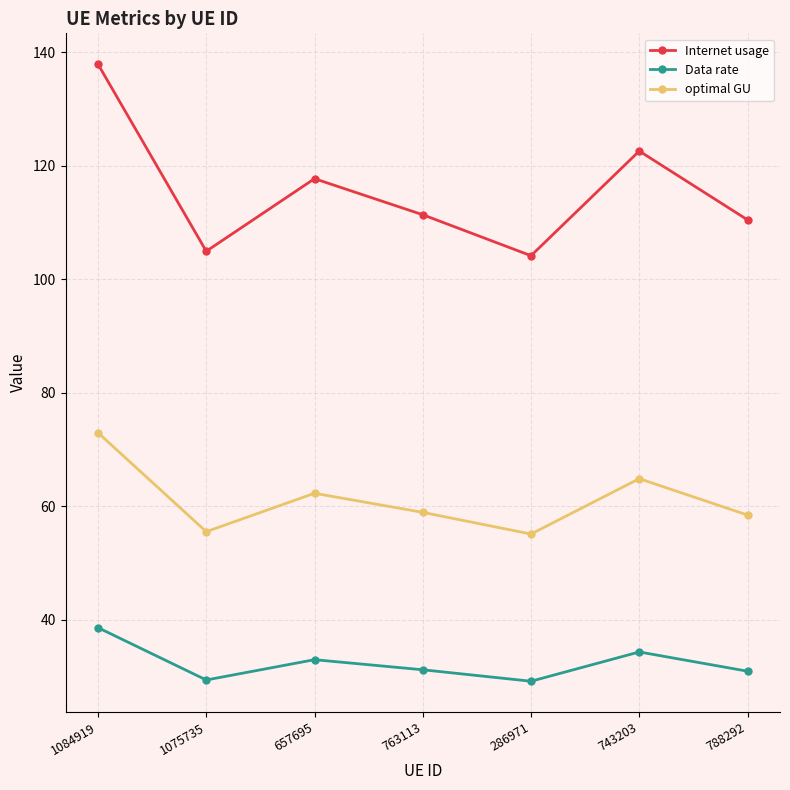

What is the difference between the maximum and second lowest values in the Internet usage series?

33.0